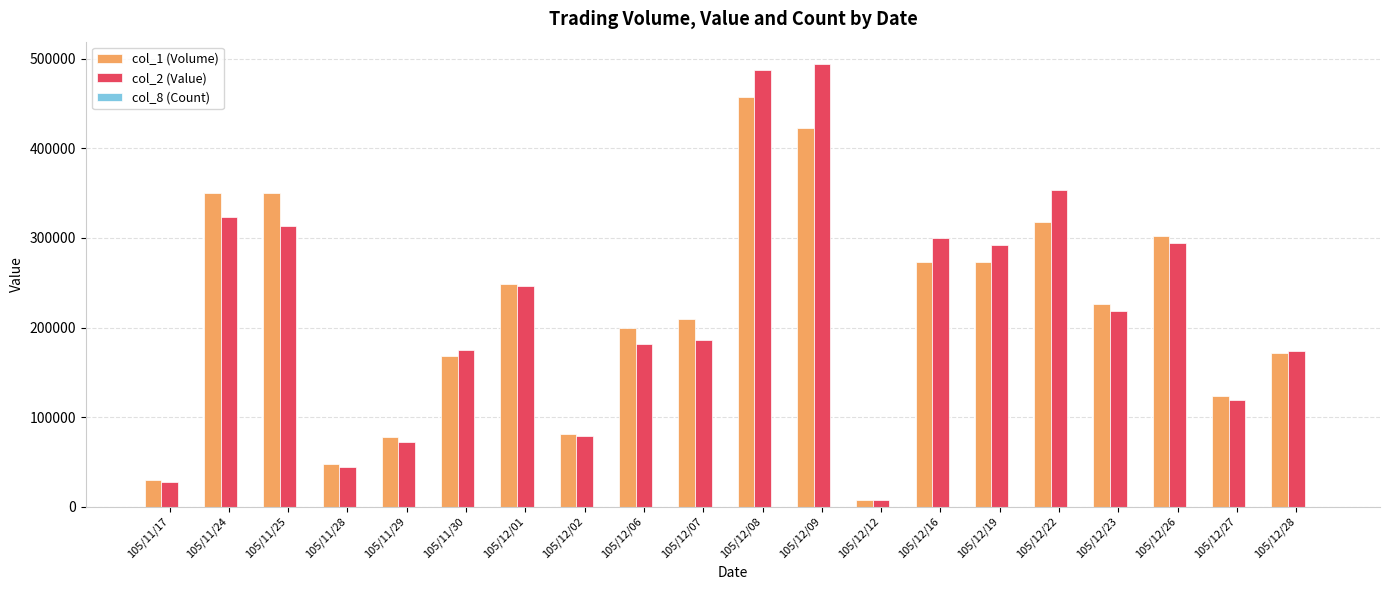

The value of col_2 (Value) at 105/12/27 is 203945. True or false?

False